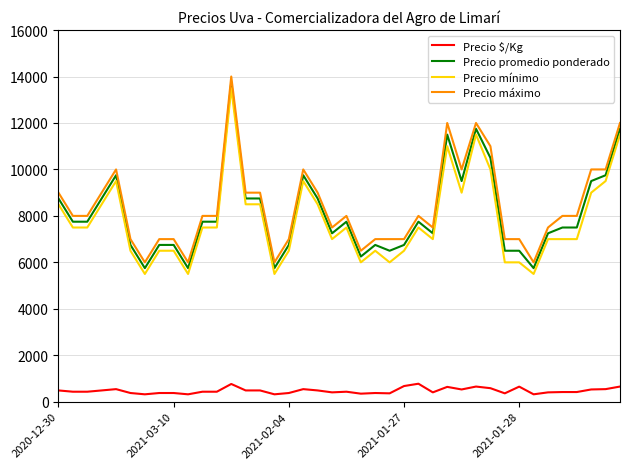

What is the lowest value of the Precio mínimo series?

5500